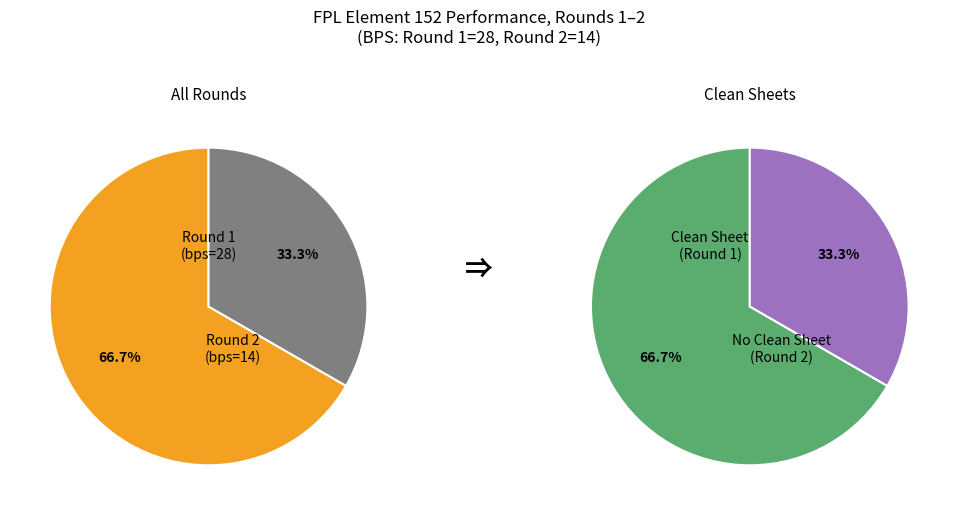

Which slice represents more than half of the pie?

Round 1 (bps=28)